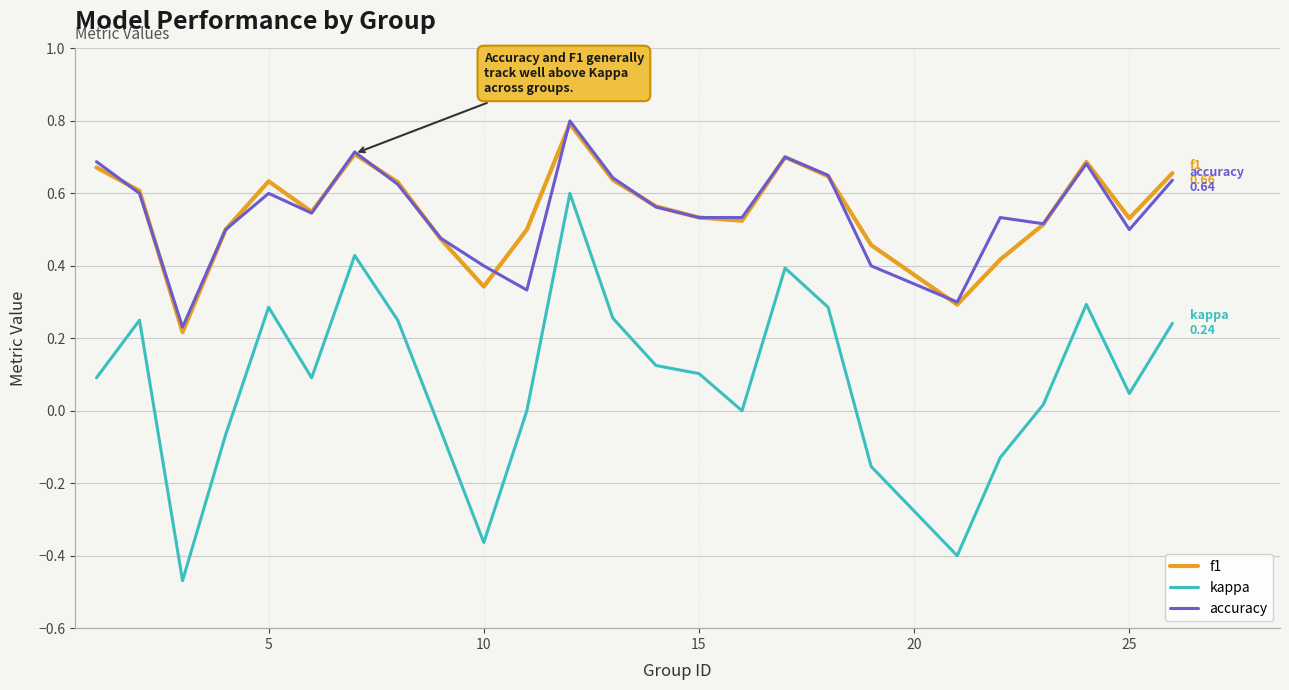

True or false: f1 and kappa cross at least once.

False